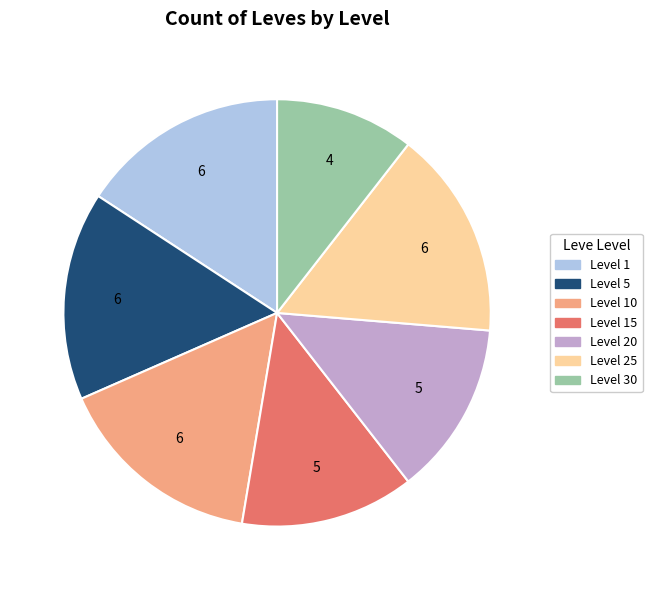

Is there a majority slice in this chart?

No